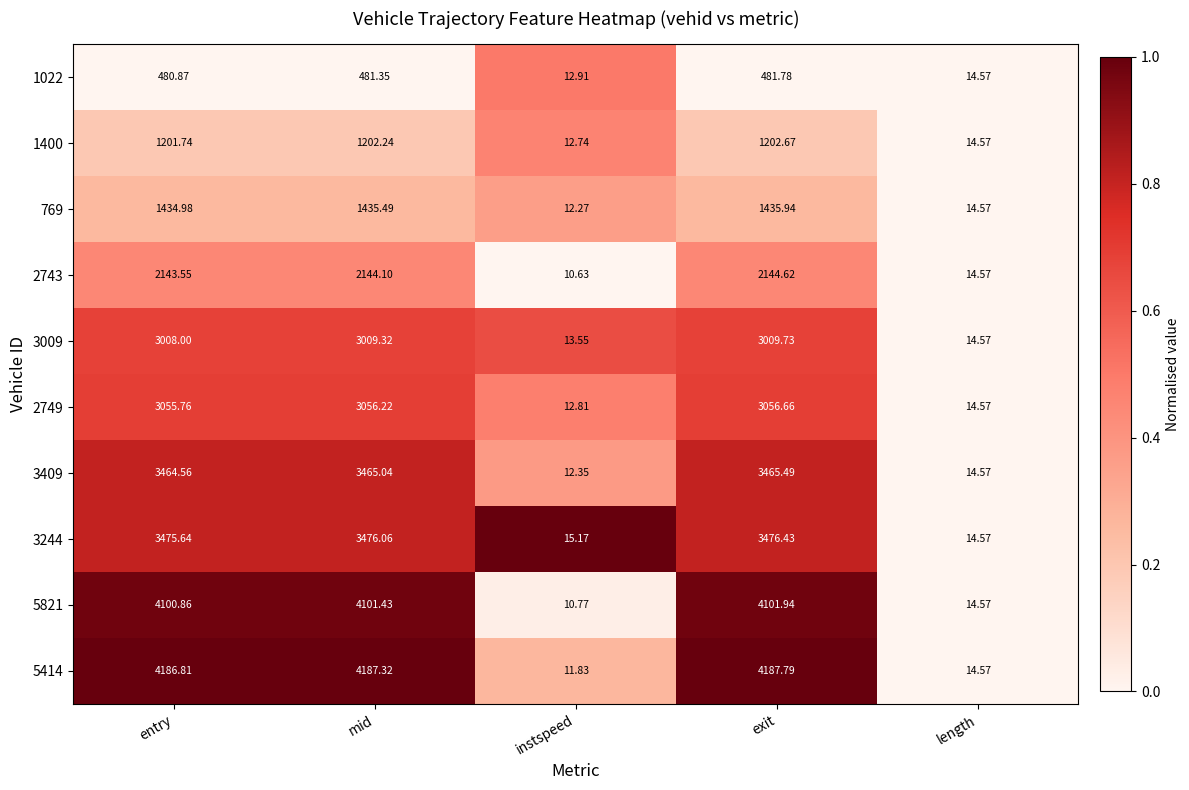

Between instspeed and length, which series saw the biggest shift?

2743